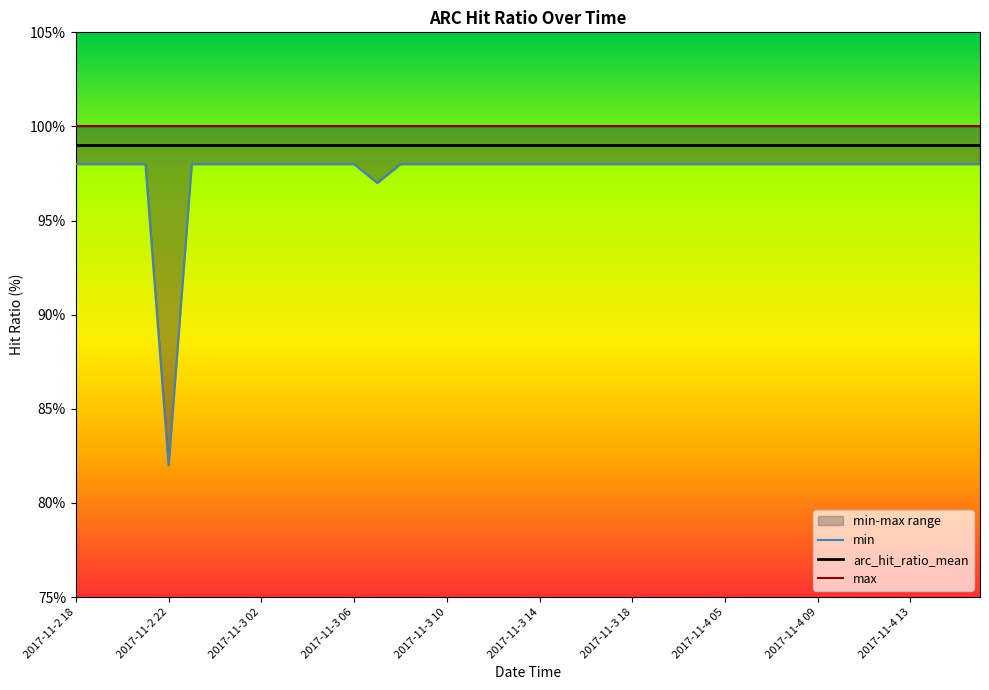

True or false: min and max intersect in this chart.

False